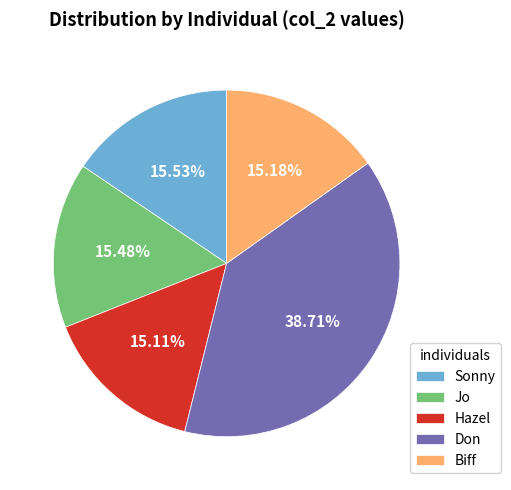

Does Hazel represent more than half of the total?

No